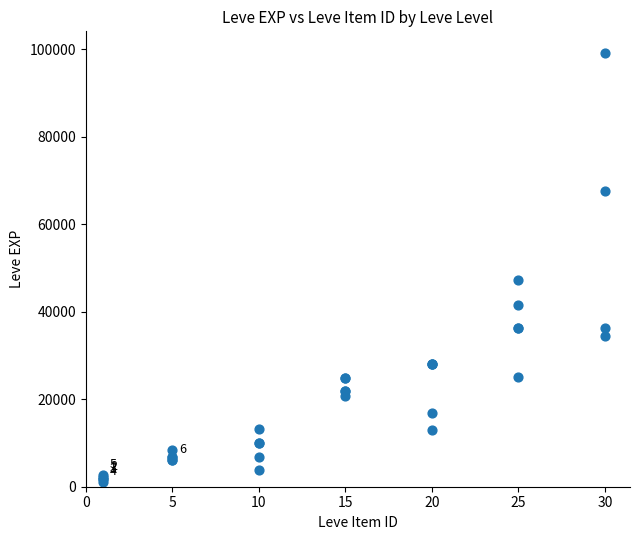

What Y value in the scatter plot is closest to 50190?

47200